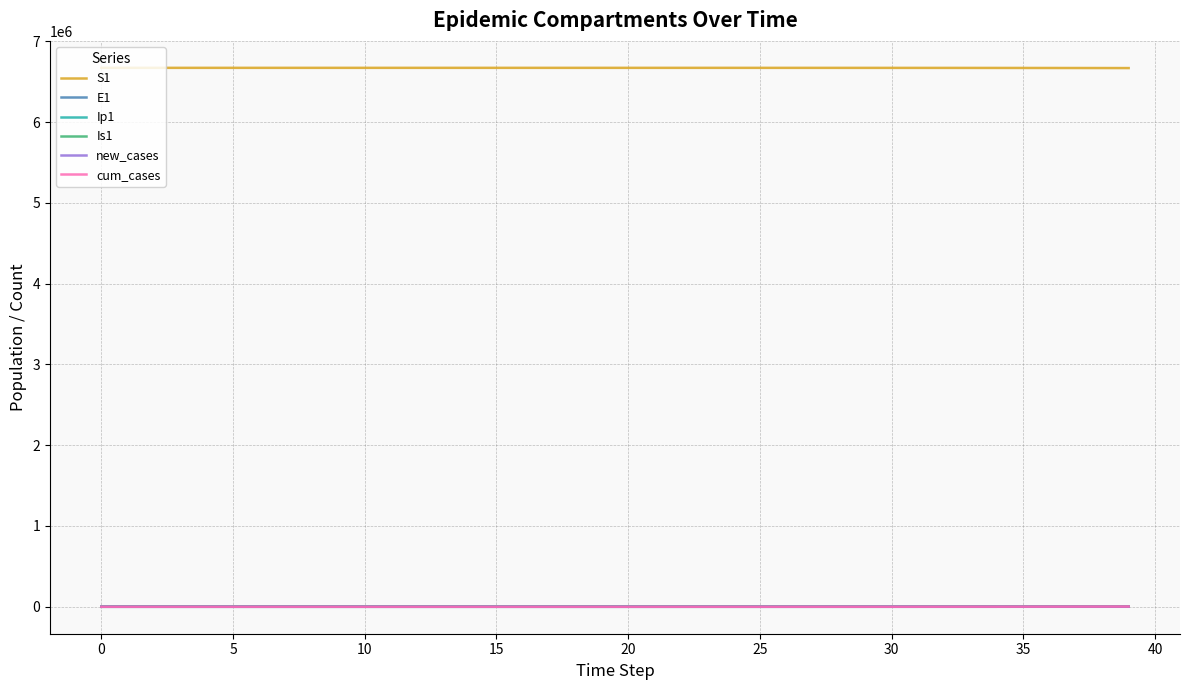

What is the difference between the maximum and minimum values in the Is1 series?

307.5